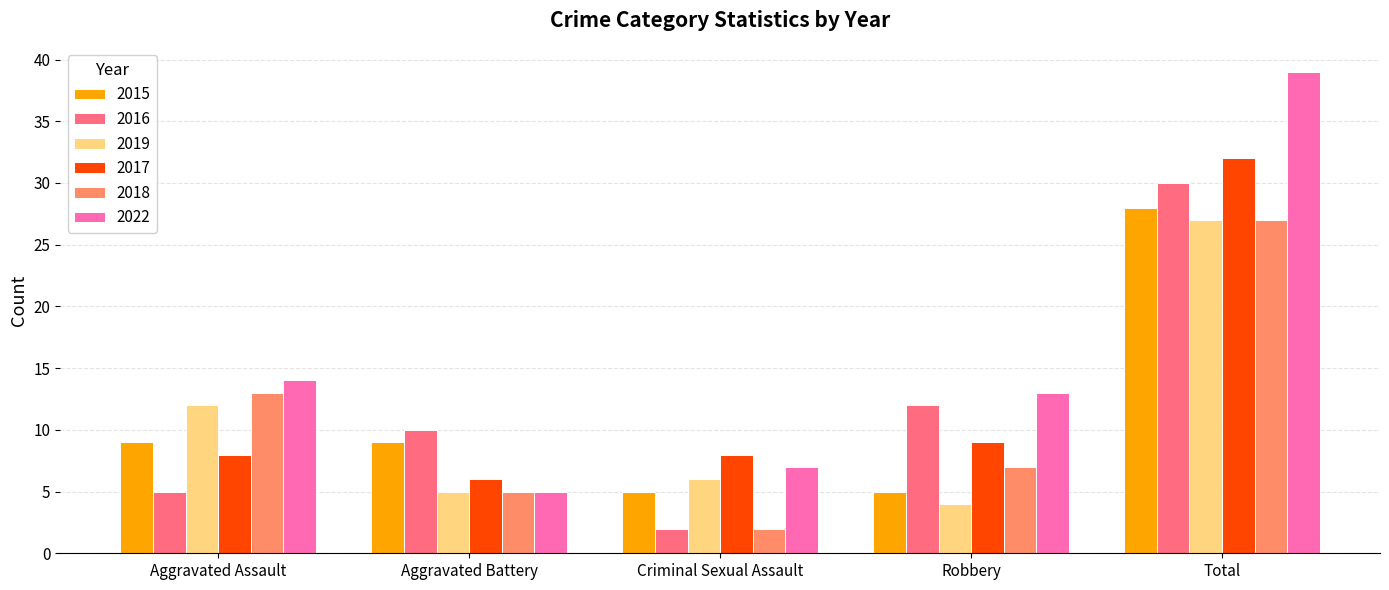

How many distinct data groups are displayed?

6